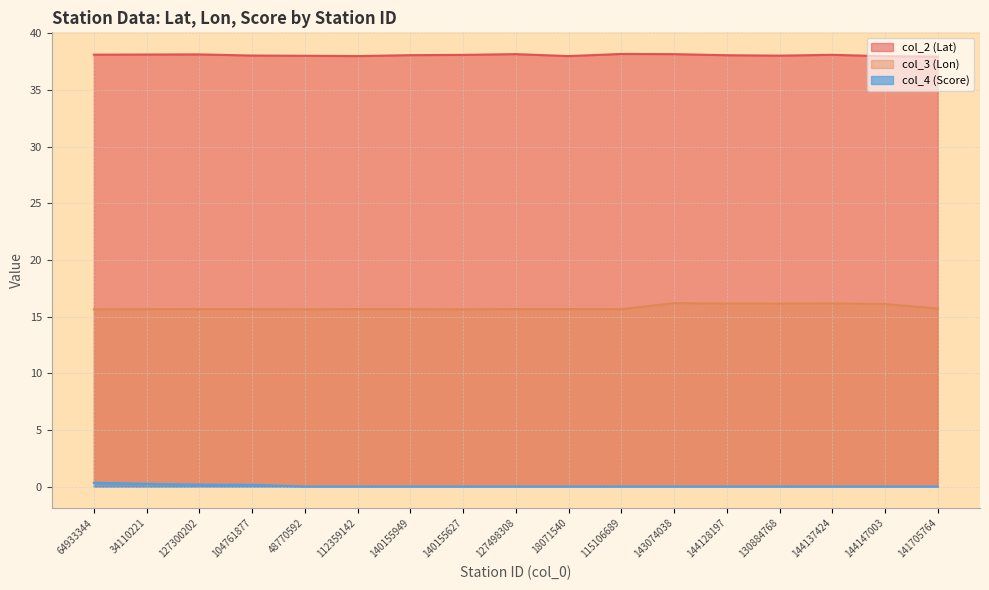

At which category does the chart reach its peak across all series?

115106689